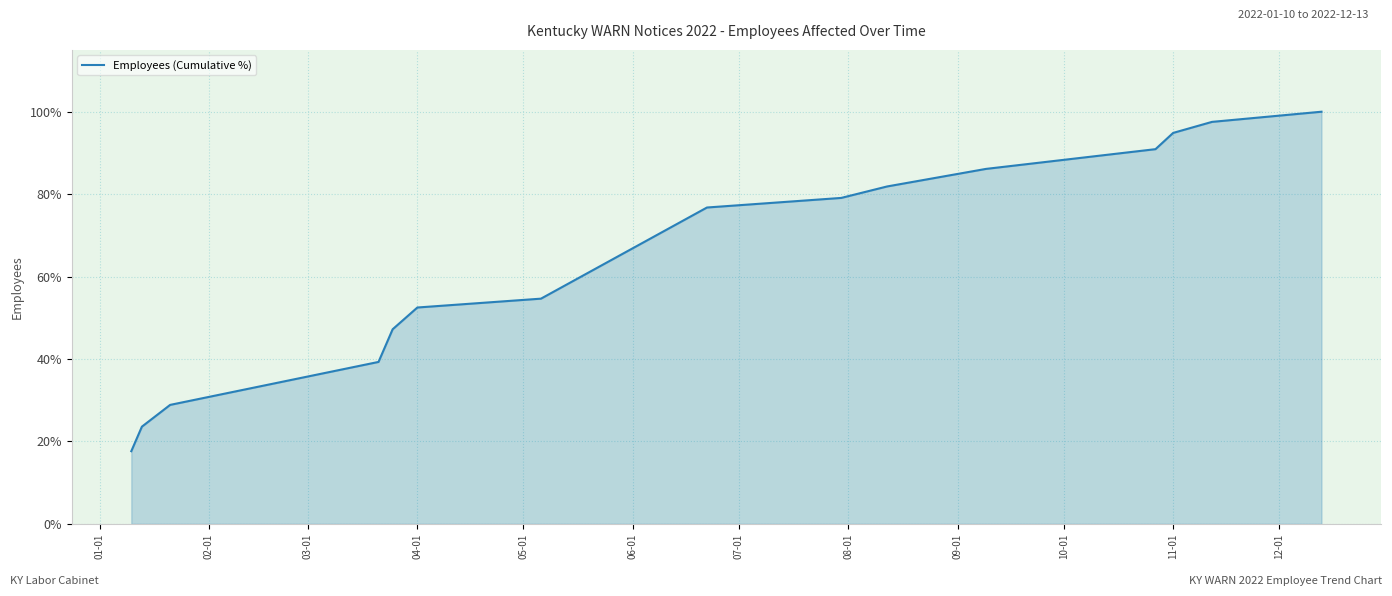

What is the maximum value shown in the chart?

100.0